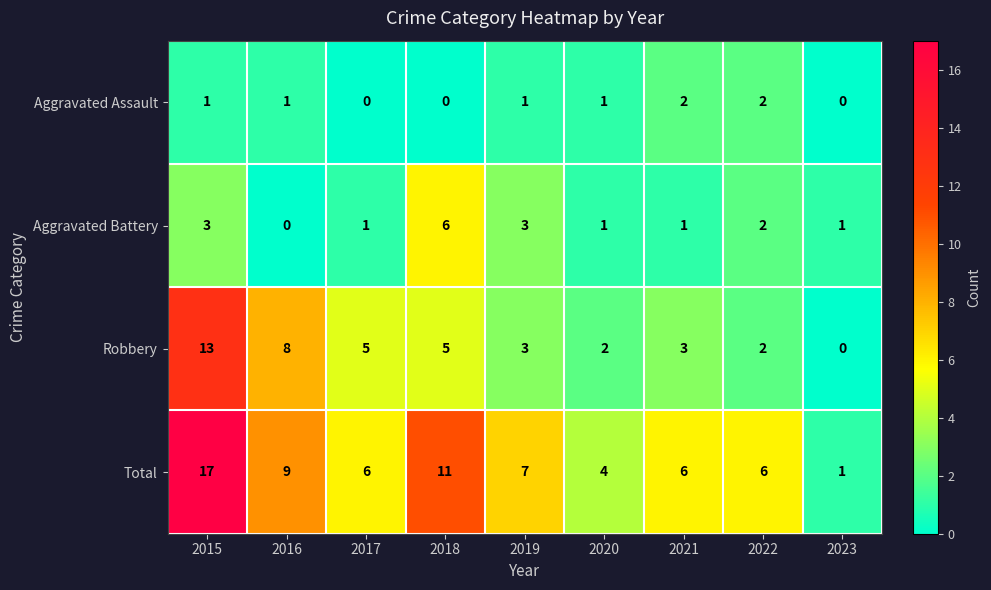

The value of Total at 2017 is 9. True or false?

False